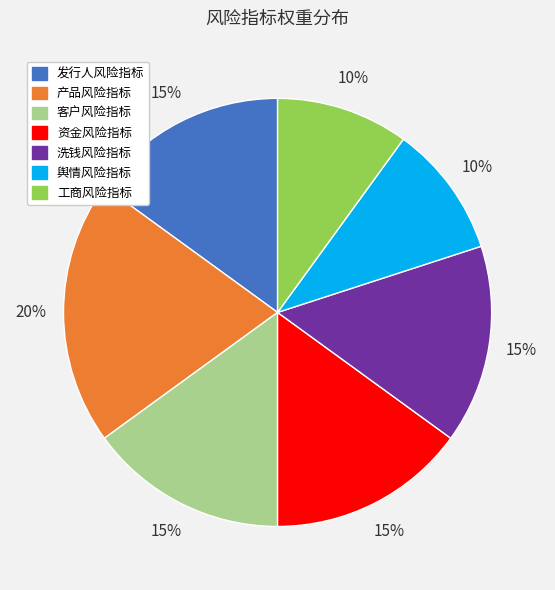

Is the sum of 洗钱风险指标 and 工商风险指标 greater than half?

No